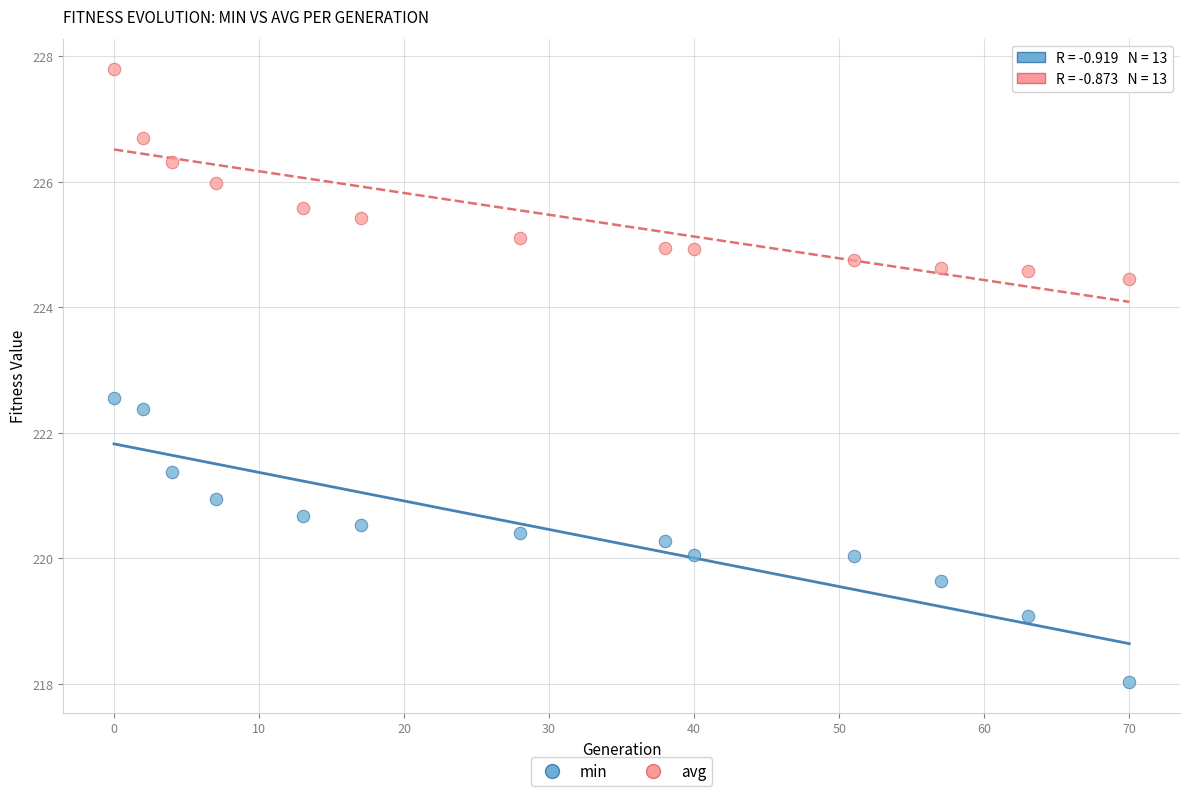

Across all data points, what is the range of Y values (max minus min)?

9.8